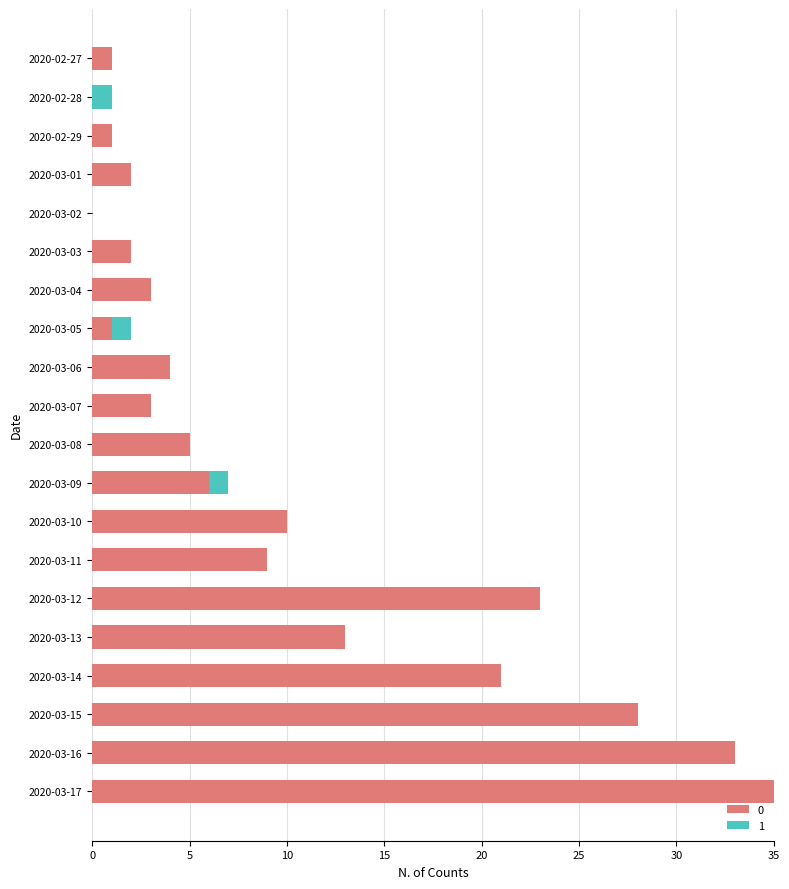

Is it true that 0 equals 3 at 2020-03-07?

True